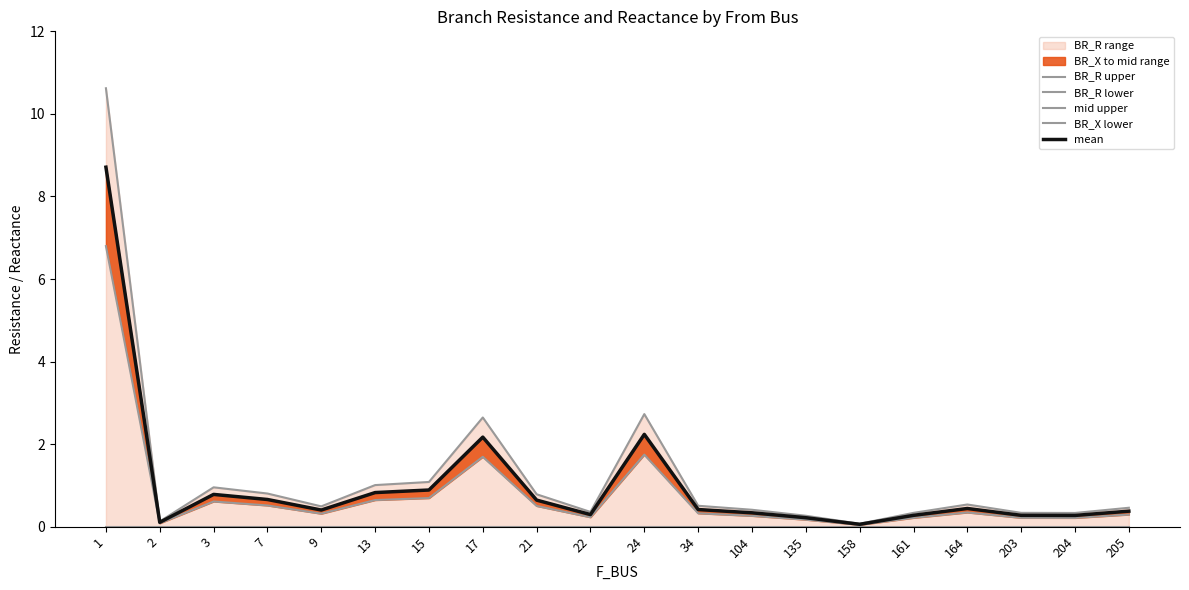

What is the value of the BR_X lower point at the 9th from the left?

0.5